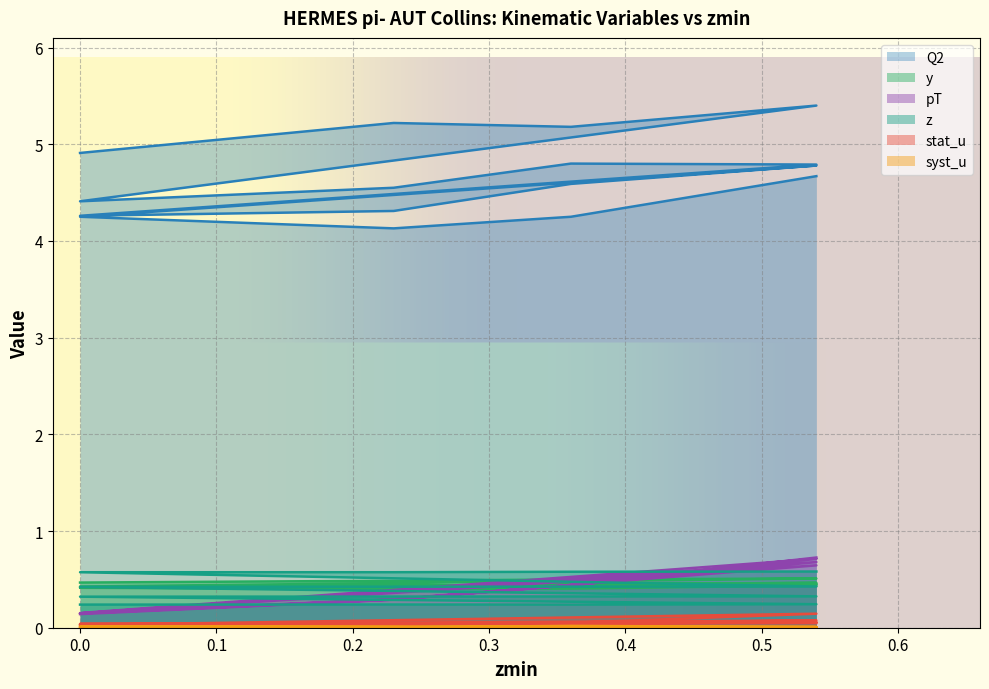

At which category is the sum across all series the highest?

0.54